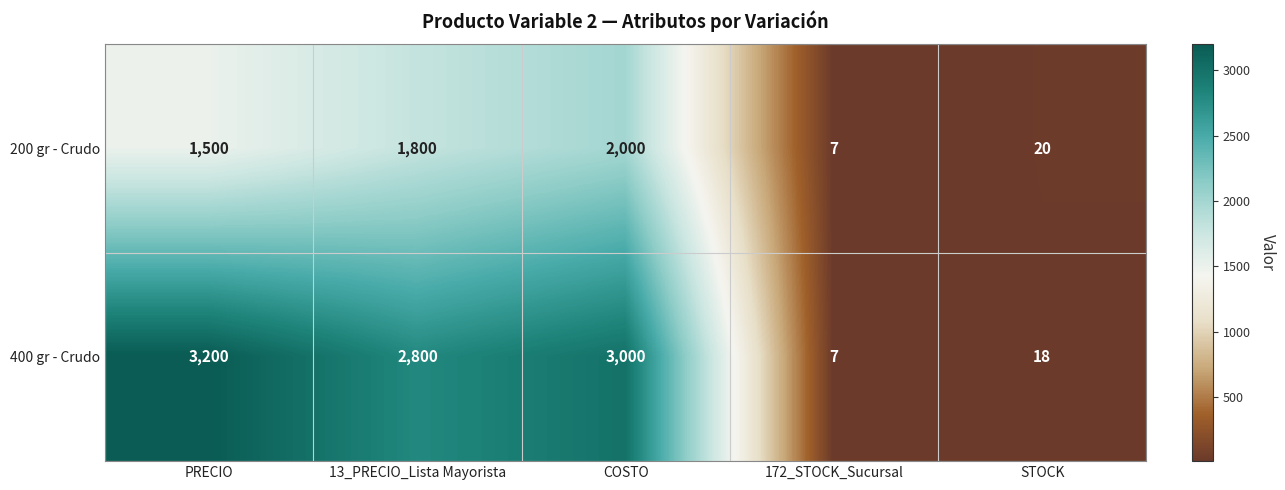

What is the smallest value displayed?

7